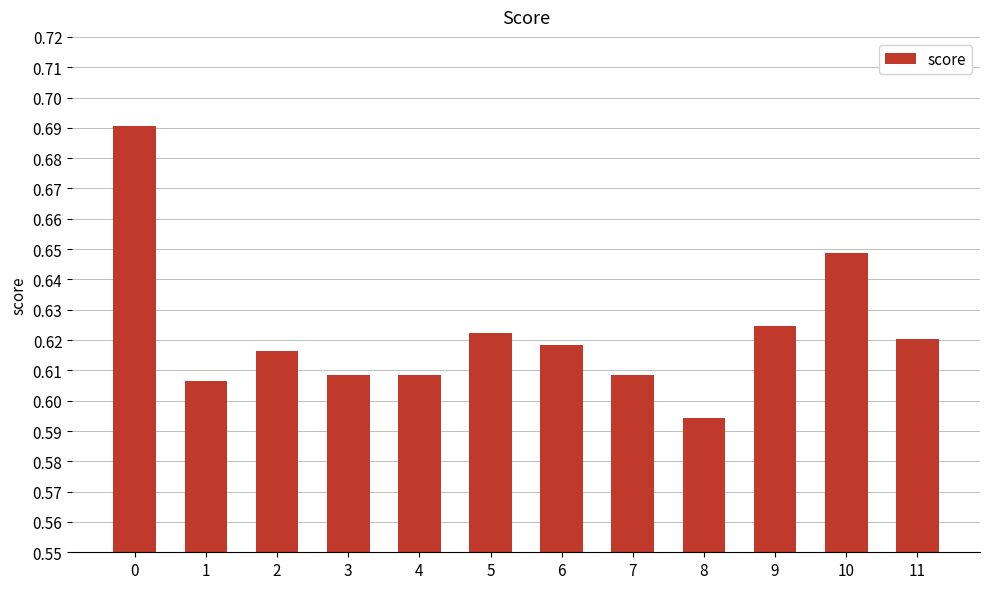

What is the sum of all values?

7.5